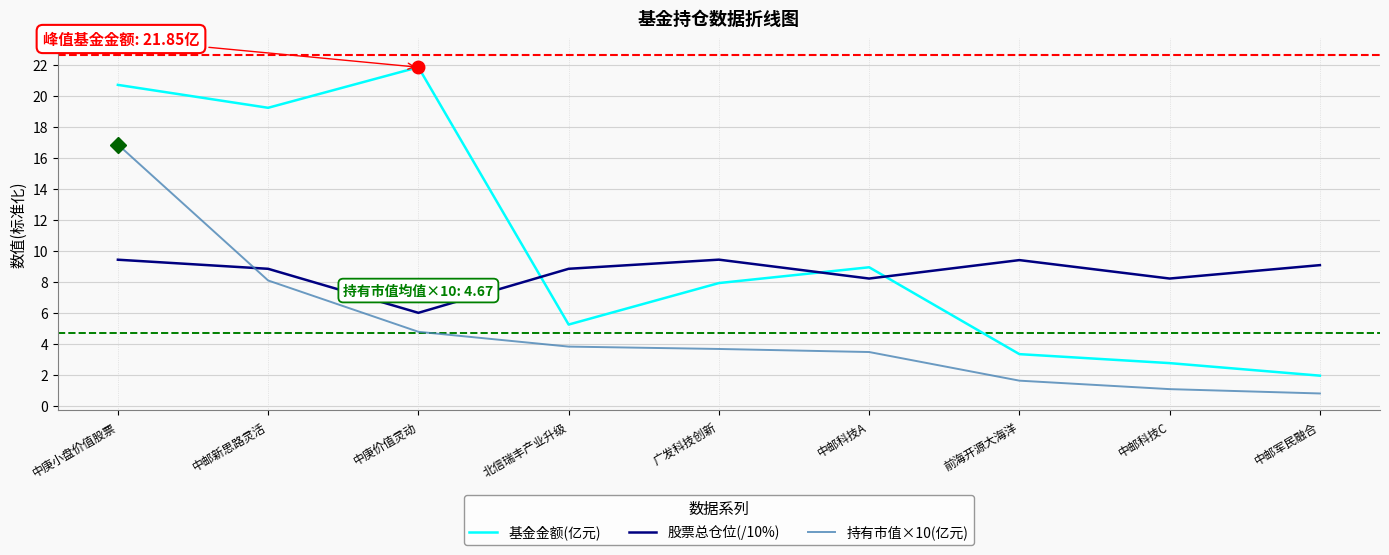

What position from the right is 北信瑞丰产业升级?

6